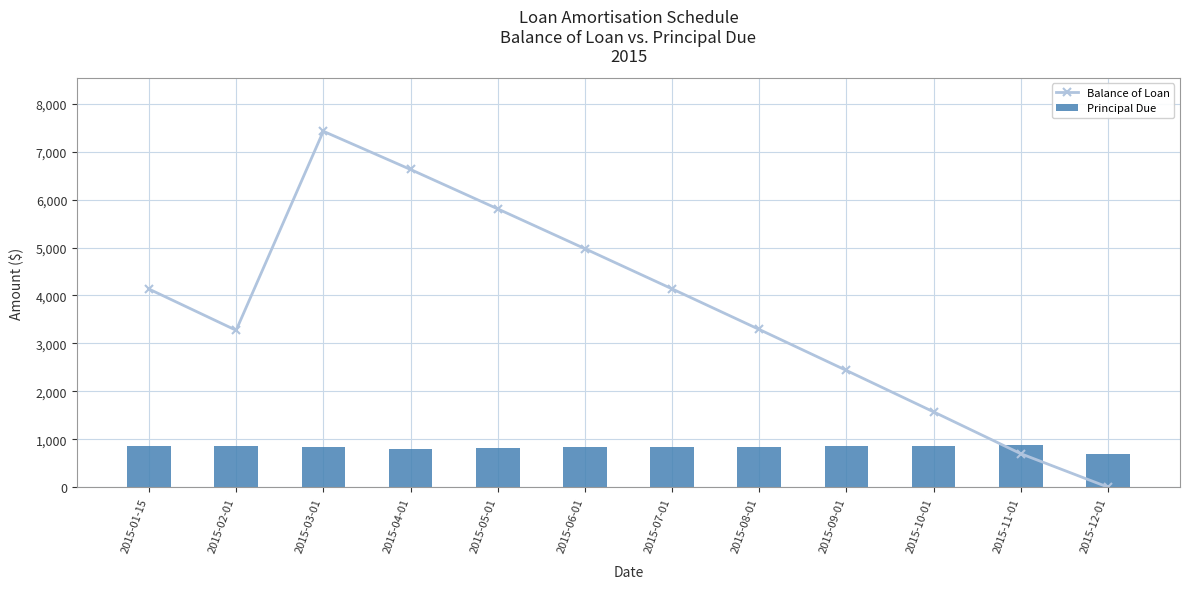

At which category does the chart reach its minimum across all series?

2015-12-01